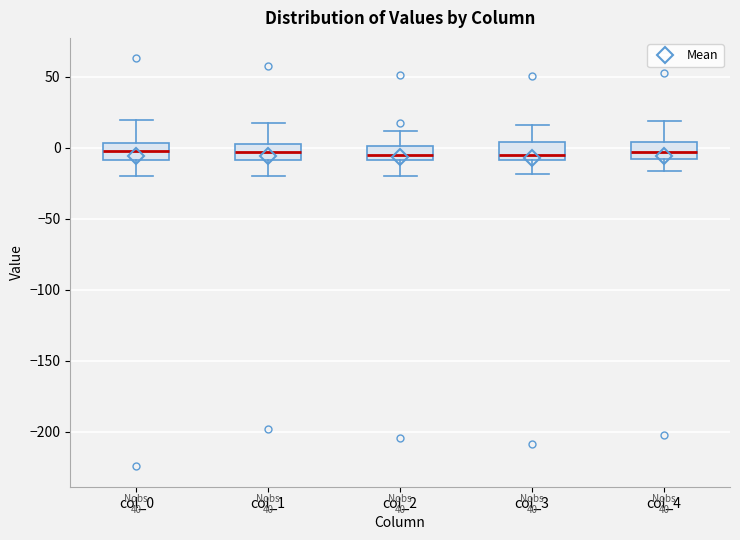

Reading left to right, transcribe this box plot: for each box, give where its median line is, the range the box spans, and where its two whiskers end, as read against the y-axis. The values are not printed on the chart, so give them approximately, as read against the axis.

col_0: median 0, box -10 to 5, whiskers -20 to 20
col_1: median -5, box -10 to 5, whiskers -20 to 15
col_2: median -5, box -10 to 0, whiskers -20 to 10
col_3: median -5, box -10 to 5, whiskers -20 to 15
col_4: median -5, box -10 to 5, whiskers -15 to 20